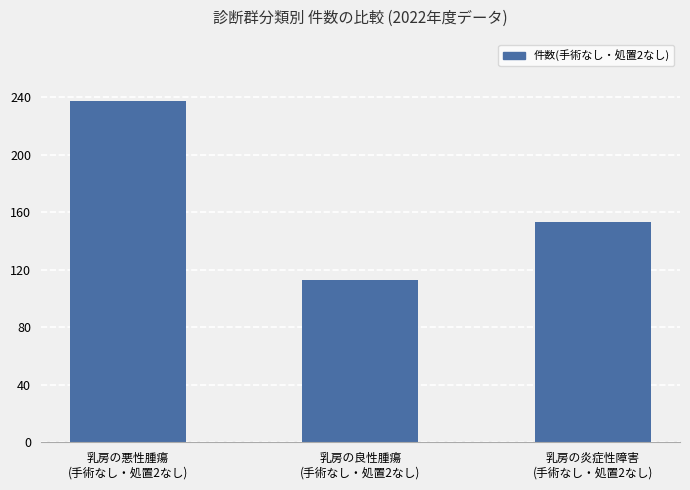

Reading left to right, what are all the values shown in this chart?

237	113	153